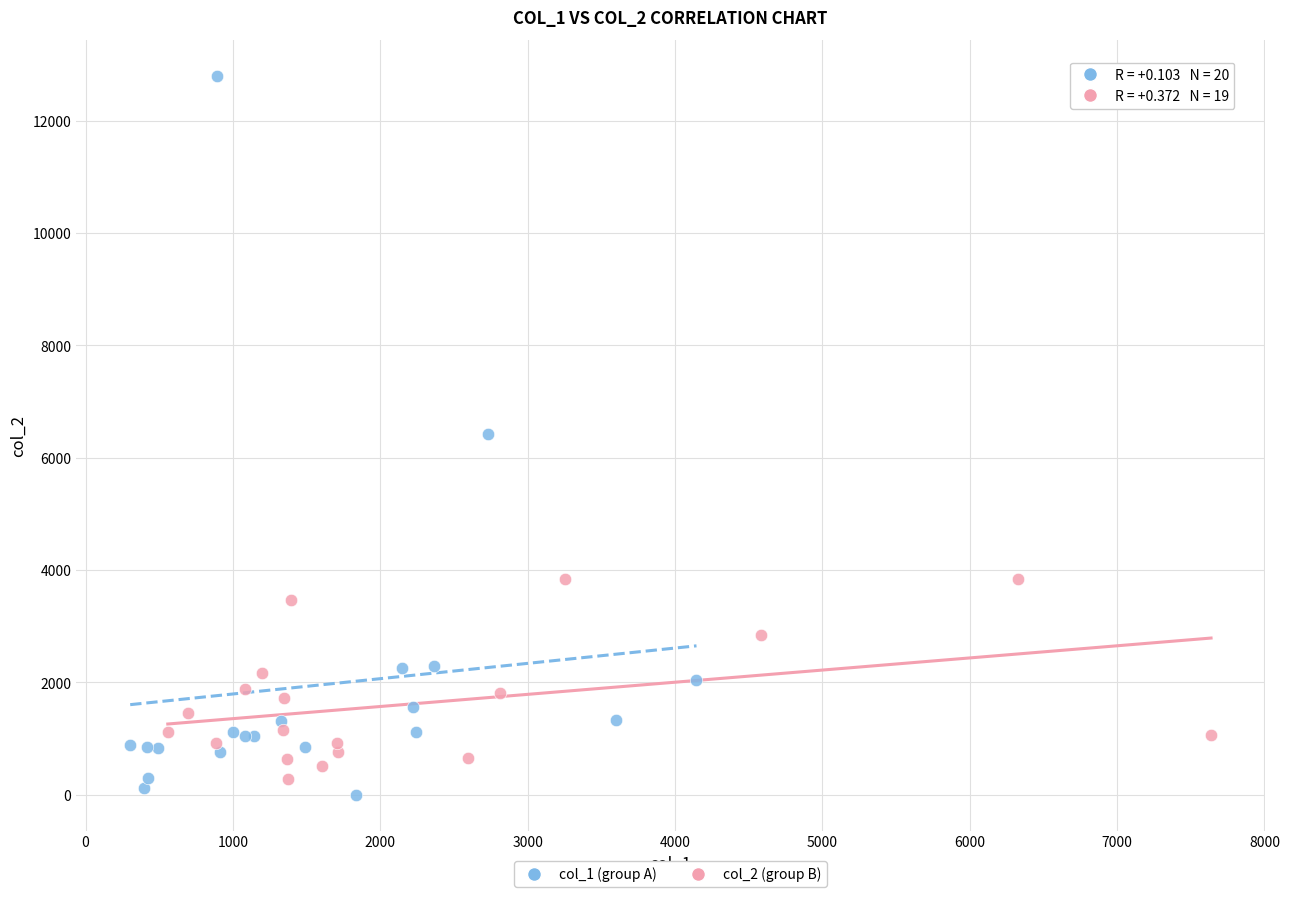

Which series contains the lowest Y value?

col_1 (group A)